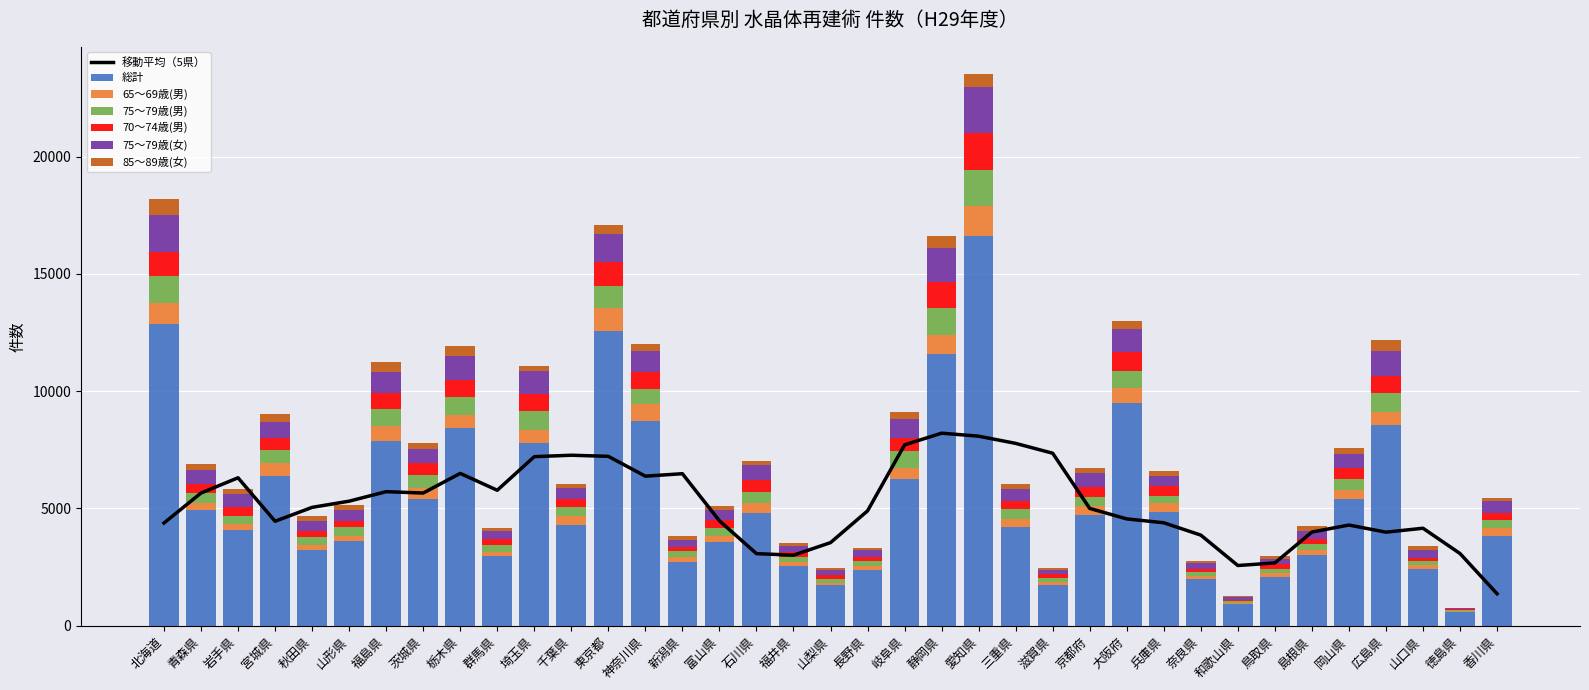

Reading left to right, extract all data points from this chart.

総計: 12879	4928	4093	6392	3247	3613	7889	5413	8419	2953	7801	4295	12575	8725	2715	3573	4823	2537	1724	2382	6251	11590	16609	4219	1739	4718	9488	4842	1986	913	2089	3006	5394	8569	2407	570	3844
65～69歳(男): 867	312	245	534	207	217	613	444	574	197	560	368	971	737	229	265	415	172	114	181	487	798	1283	322	137	371	655	381	147	62	167	212	405	562	162	52	311
75～79歳(男): 1152	405	360	552	312	363	721	582	767	275	790	390	937	641	221	345	484	240	156	187	695	1178	1548	423	145	409	724	328	161	61	149	262	444	808	182	34	334
70～74歳(男): 1022	380	359	530	254	290	681	486	714	269	729	363	1032	736	213	326	478	195	159	179	577	1107	1588	350	172	397	790	395	133	78	207	224	481	704	156	43	316
75～79歳(女): 1602	631	560	677	443	439	919	623	1010	341	964	458	1172	861	290	443	638	264	217	284	805	1415	1923	512	191	608	1004	454	231	96	233	356	612	1056	319	54	494
85～89歳(女): 678	248	194	345	202	242	412	248	443	114	237	167	403	294	150	148	168	135	91	98	280	524	556	199	71	234	348	178	105	48	107	191	236	502	168	21	157